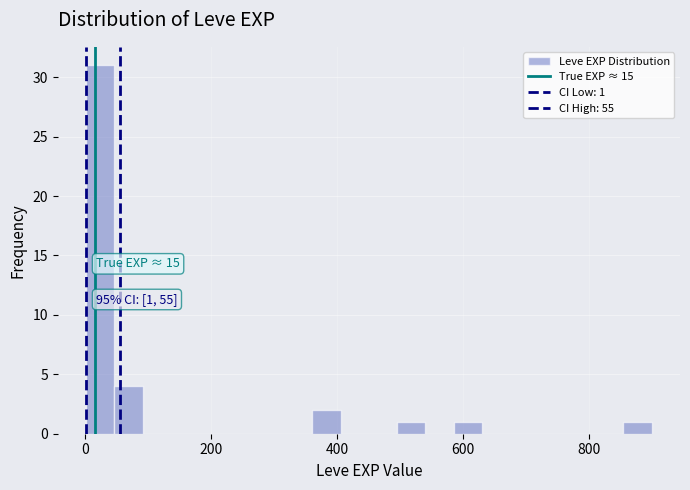

Read against the x-axis, roughly where is the centre of the tallest bar?

20